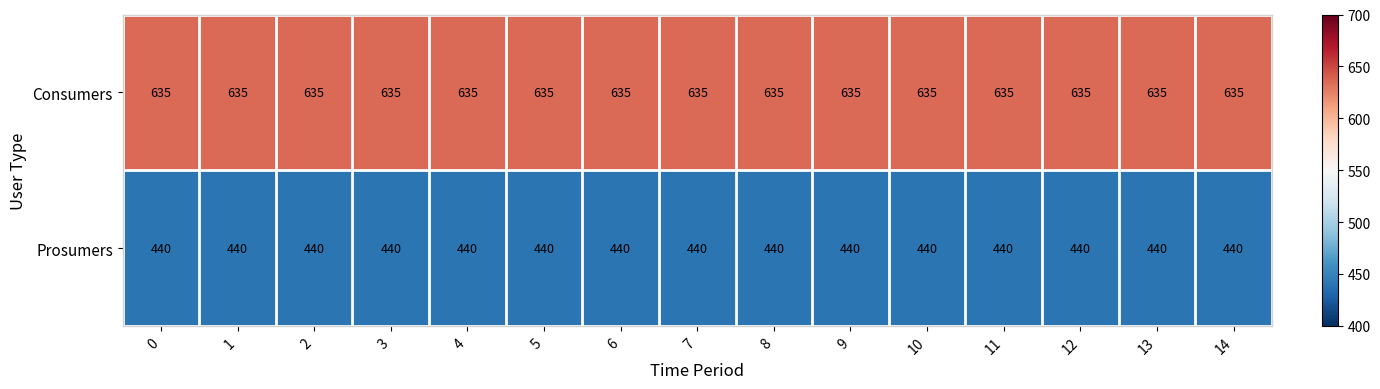

Rank the series by their average value, from highest to lowest.

Consumers, Prosumers